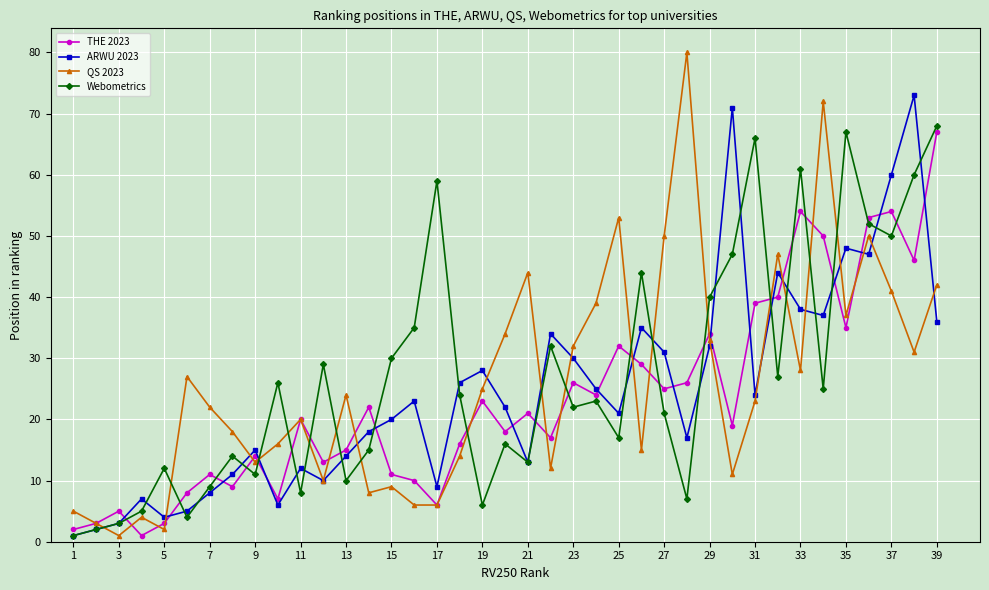

What is the maximum value shown in the chart?

80